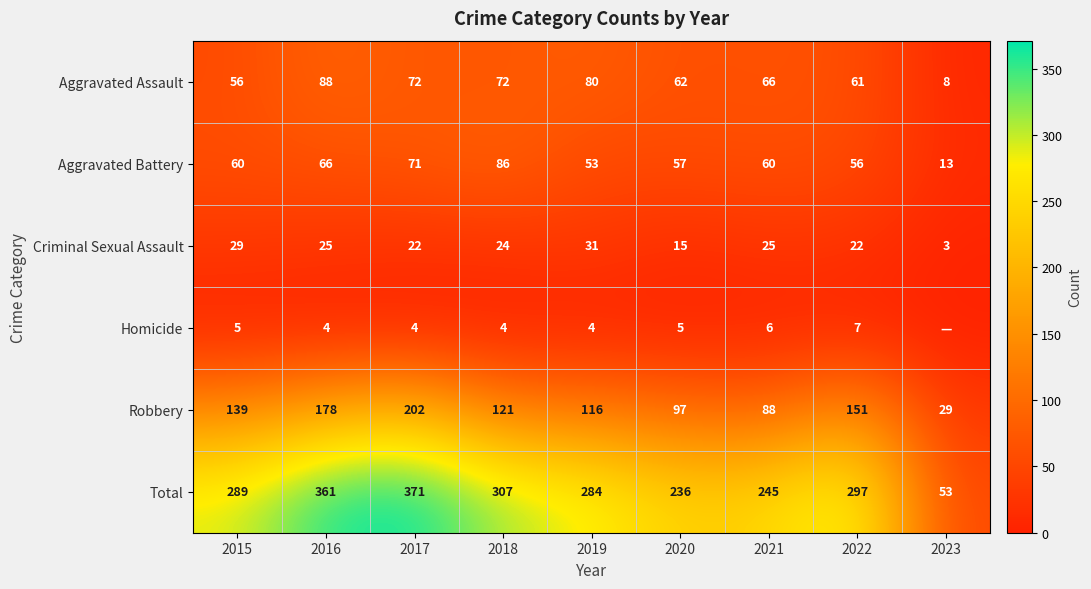

At which label is Robbery closest to 115?

2019